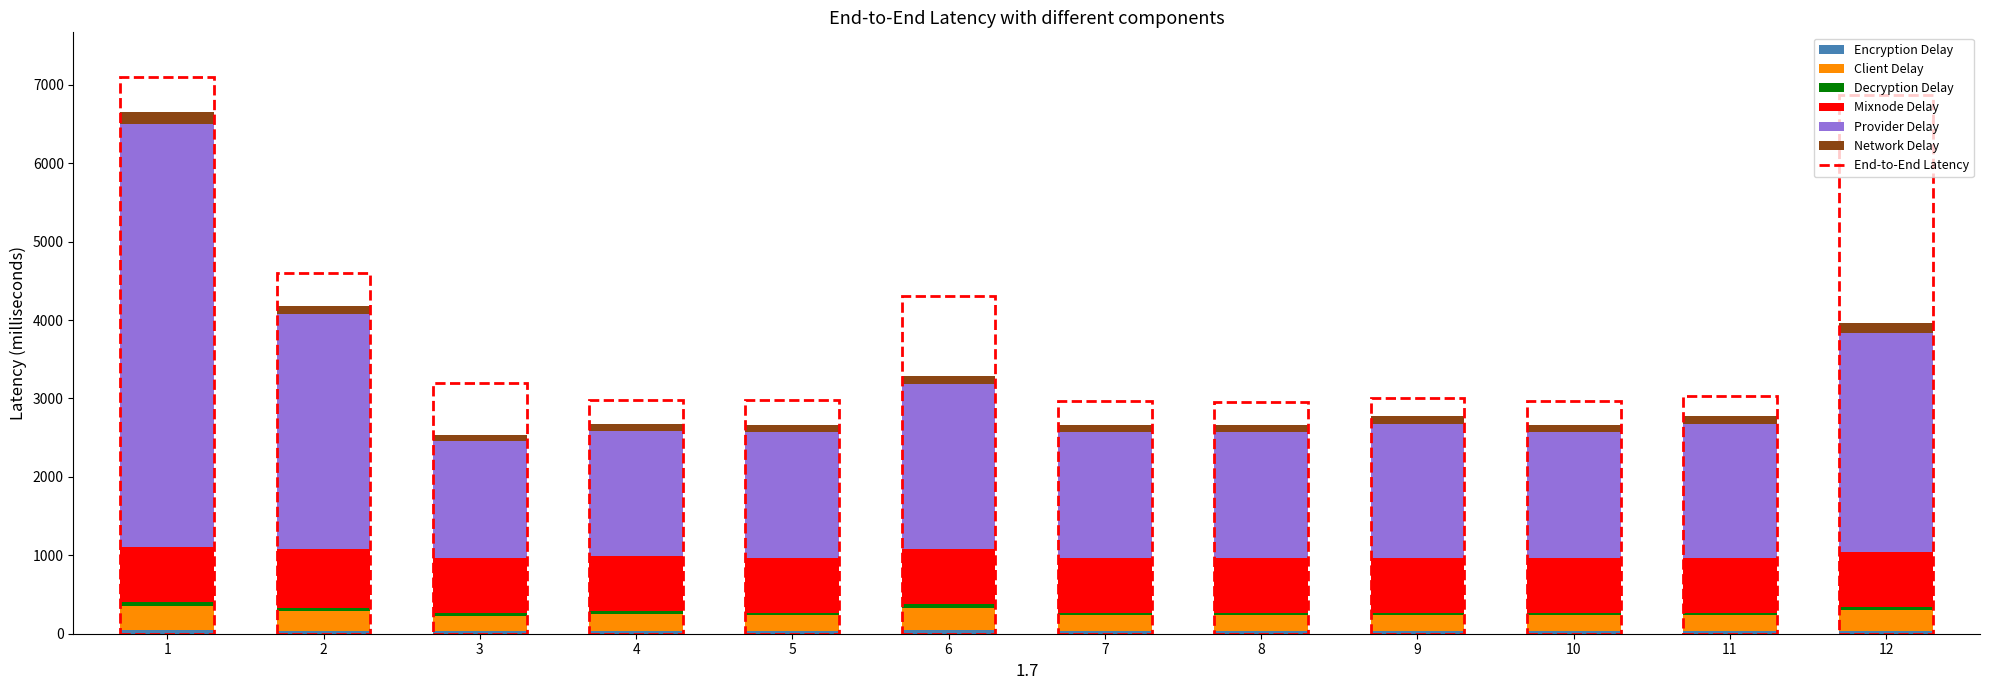

Does the chart contain stacked bars?

Yes